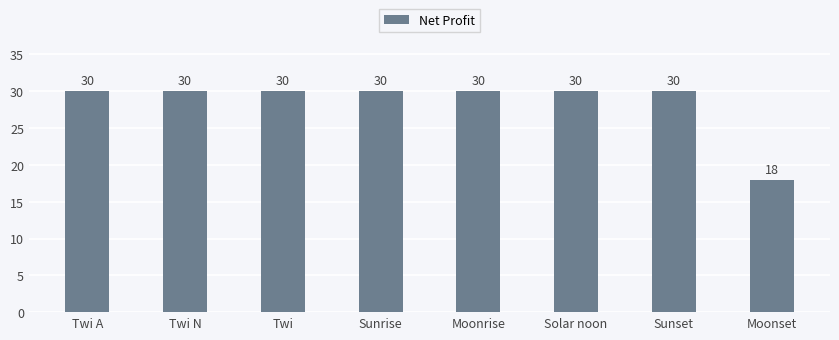

Are the bars grouped side by side (vs. stacked)?

No